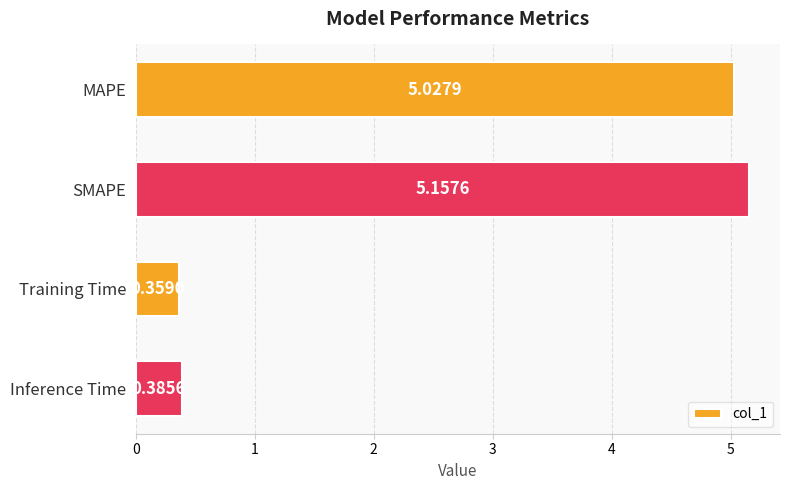

What is the sum of all values?

10.9